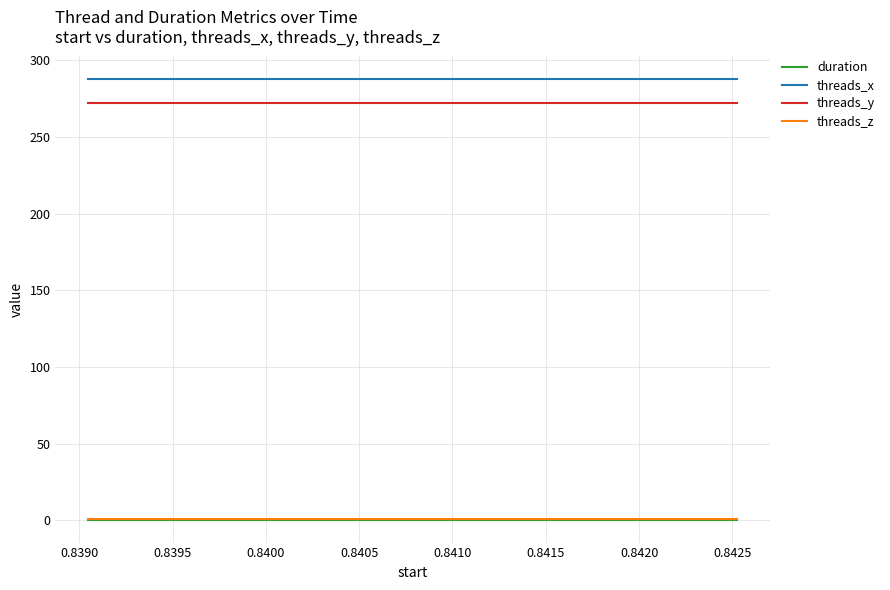

What is the highest value of the threads_x series?

288.0